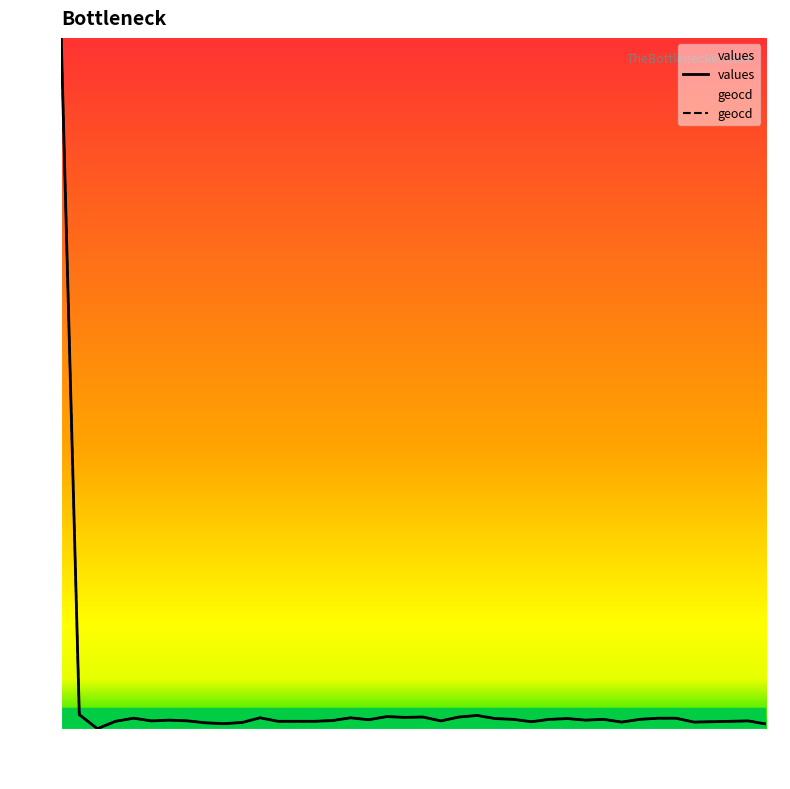

True or false: values has a value of 1.4 at 30k.

True